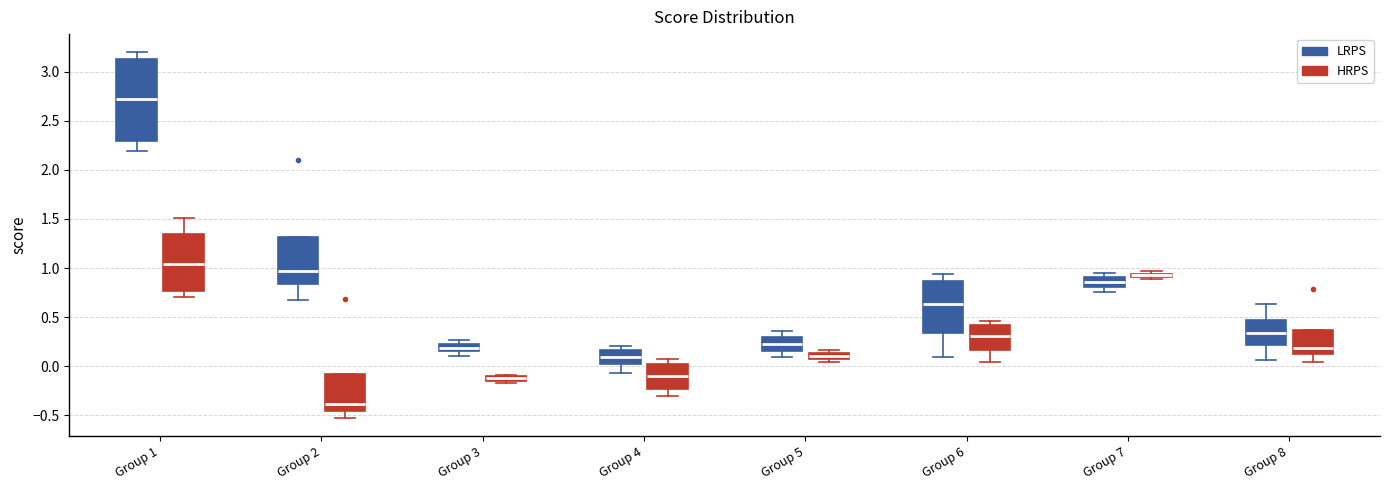

Where does the lower whisker of the box for Group 5 (LRPS) end on the y-axis? The values are not printed on the chart, so give them approximately, as read against the axis.

0.10